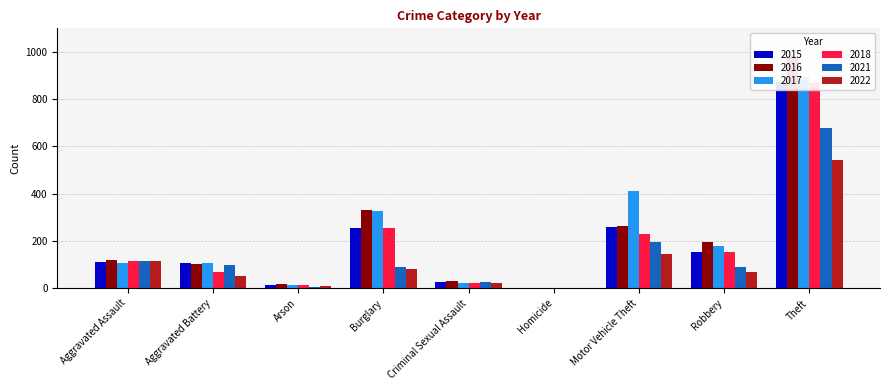

Where is 2017 nearest to the value 447?

Motor Vehicle Theft